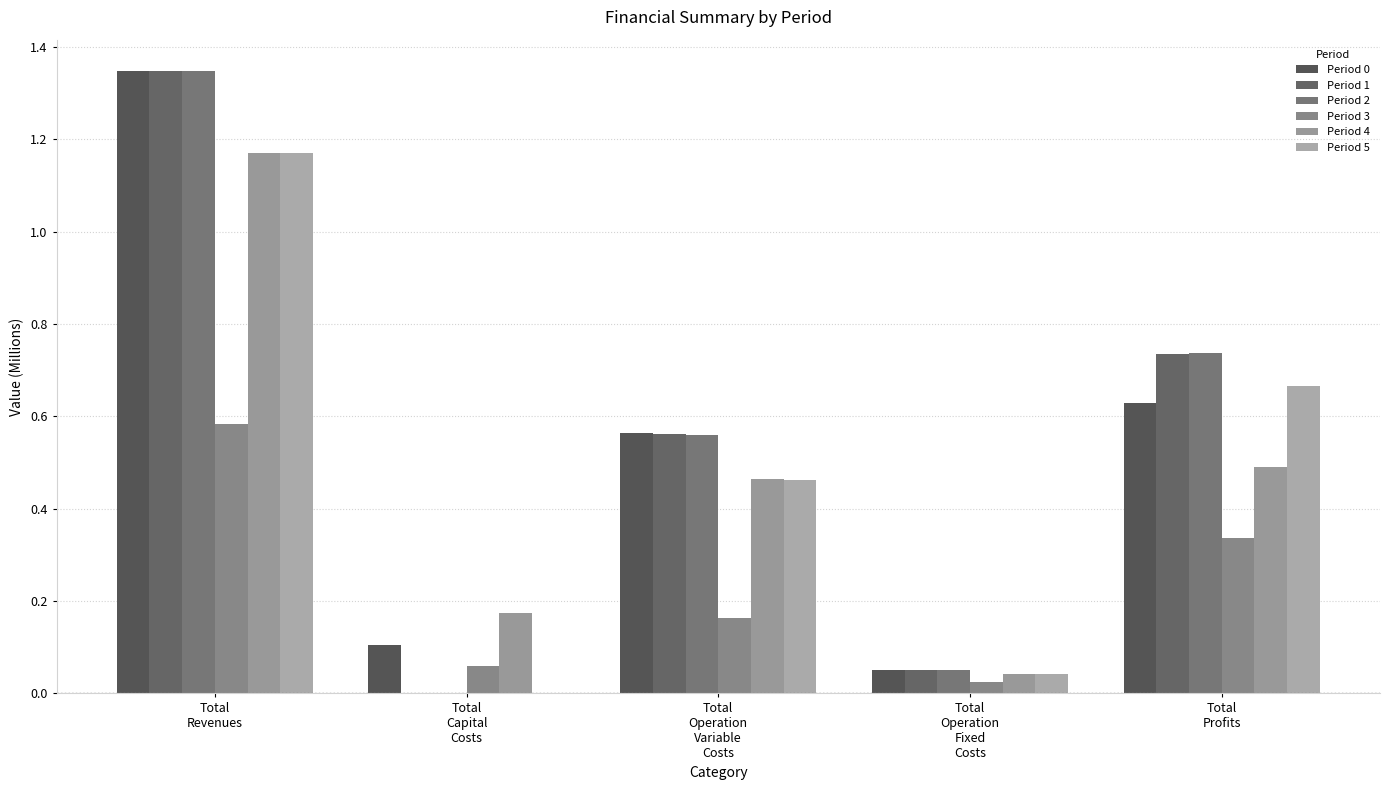

At which category does the chart reach its minimum across all series?

Total
Capital
Costs